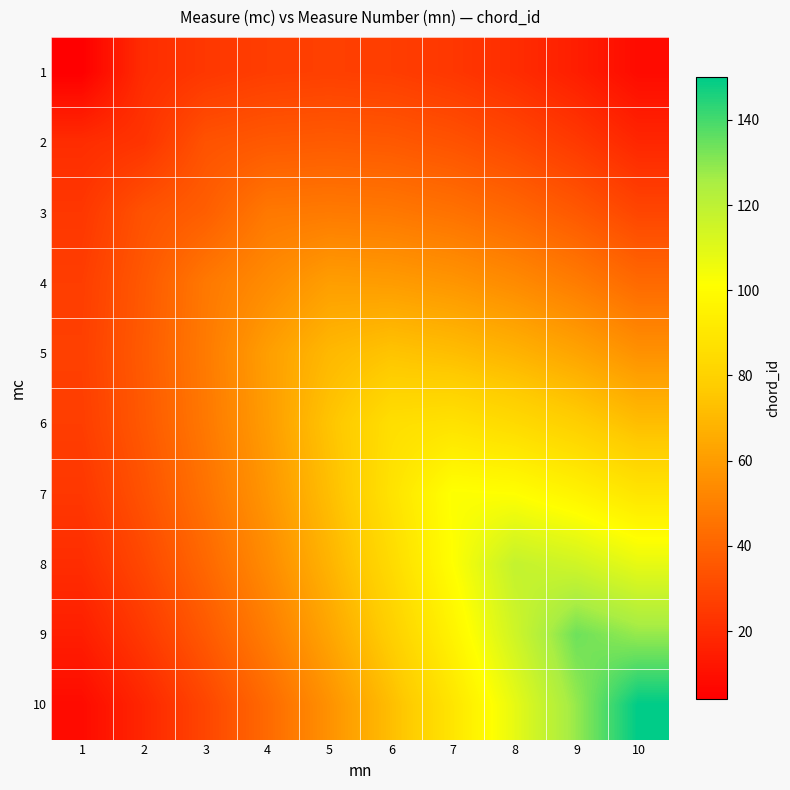

At how many categories does at least one series exceed 105?

3